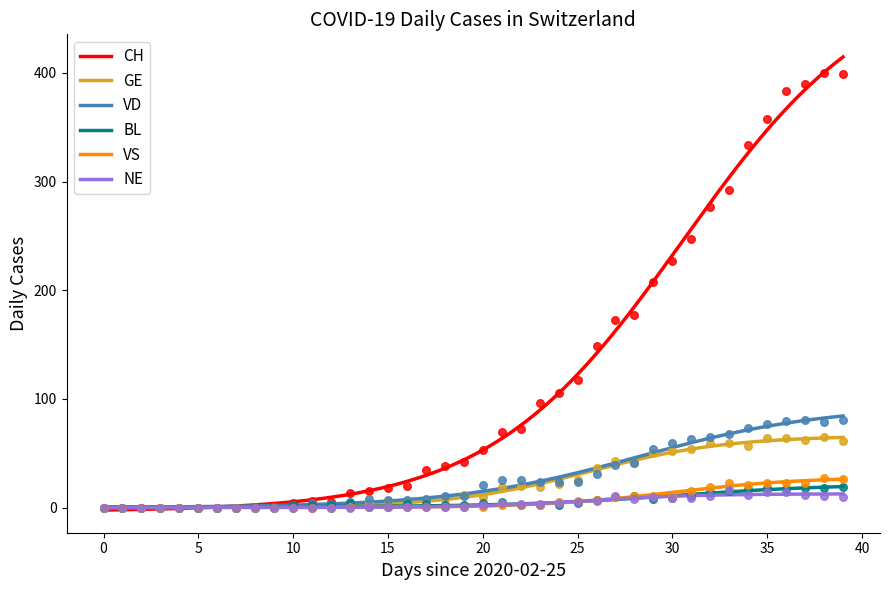

Which series has the largest Y range (max minus min)?

CH